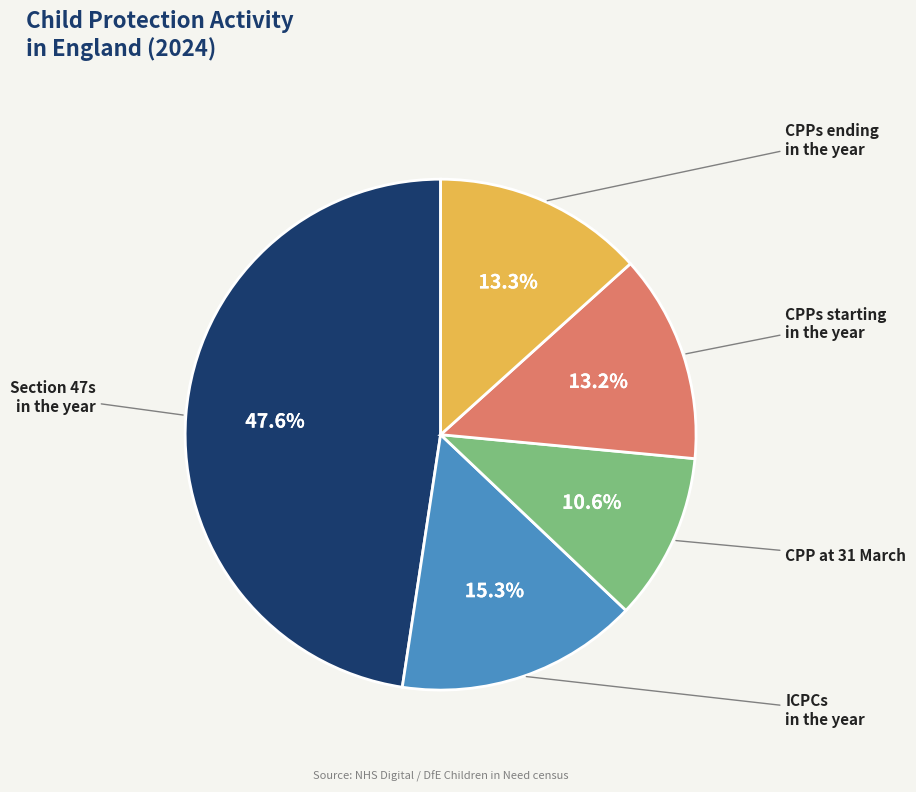

Is there a majority slice in this chart?

No